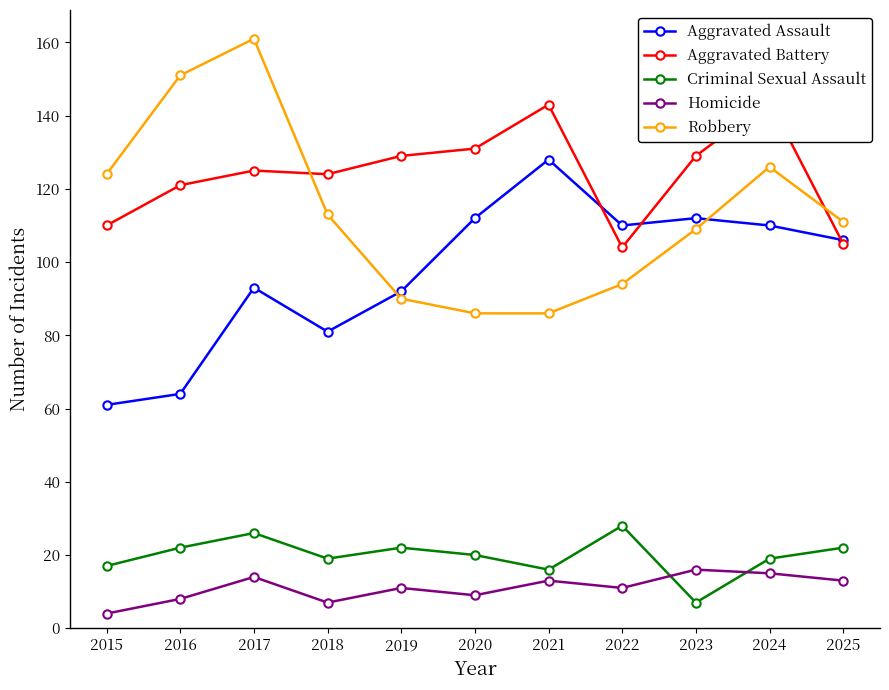

What is the difference between the highest and lowest values at 2023?

122